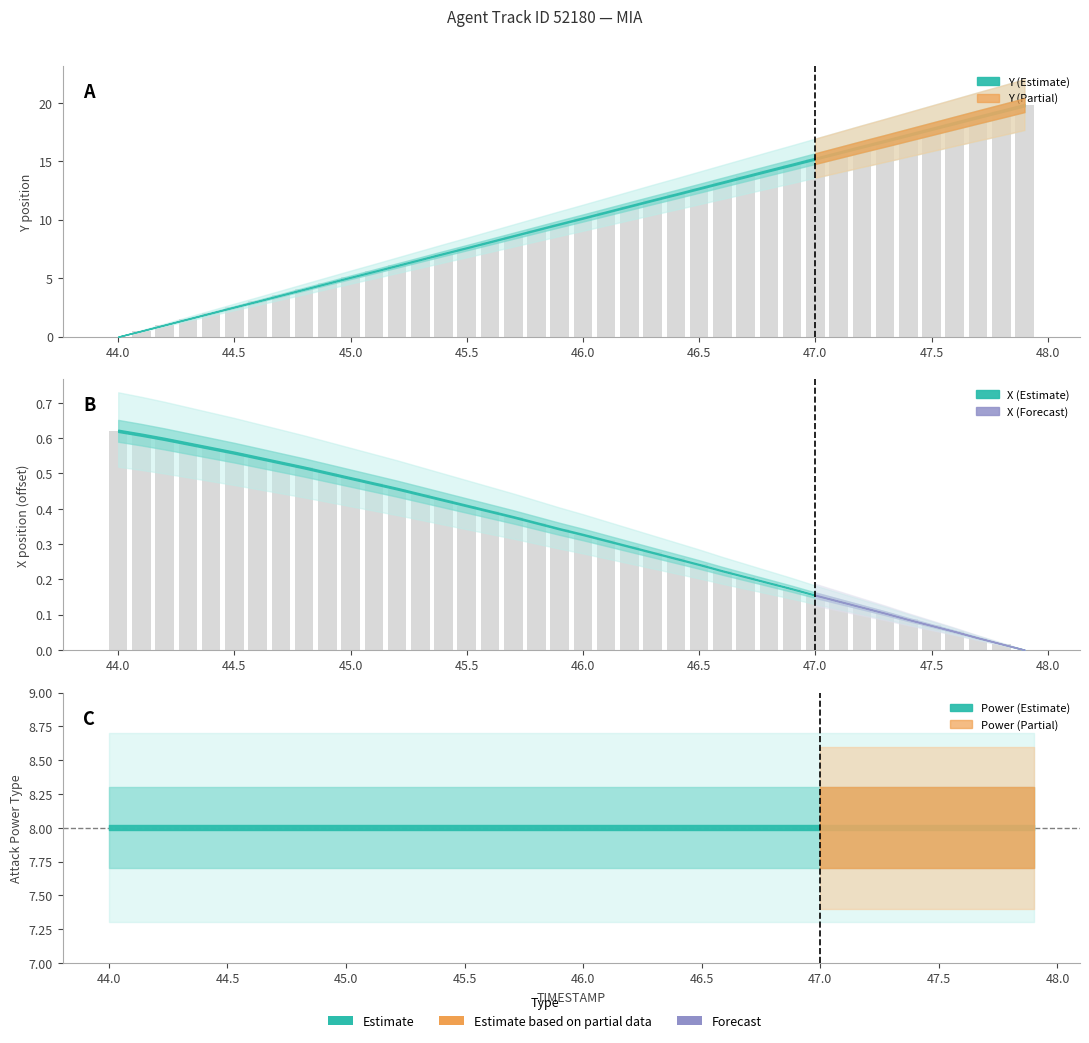

Is it true that X equals 0.1 at 47.3?

True